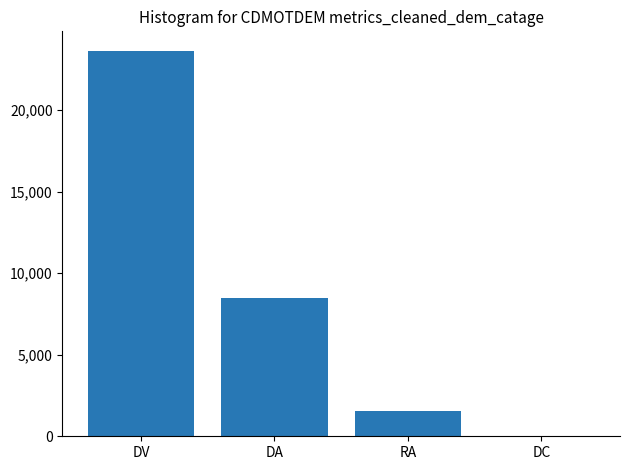

Reading left to right, what are all the values shown in this chart?

DV=23645.2	DA=8461.2	RA=1525.7	DC=8.8